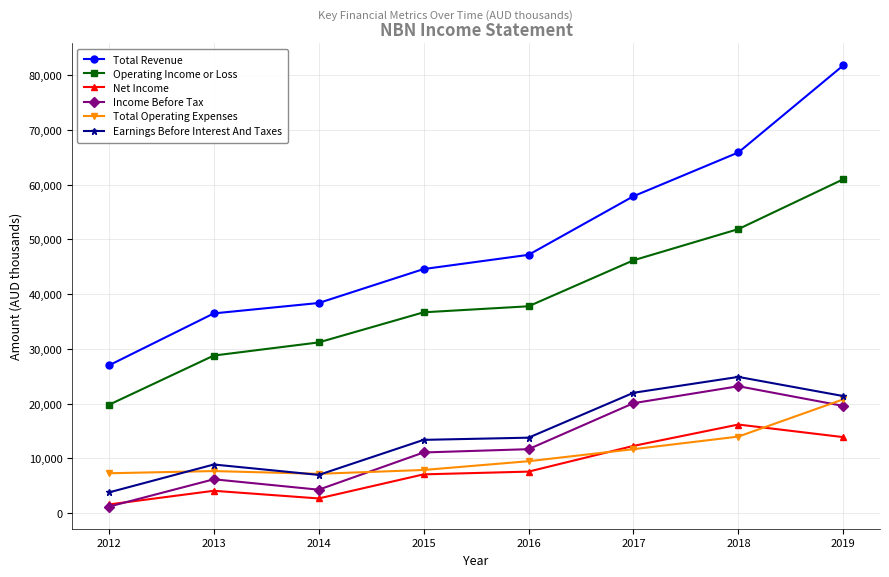

What is the lowest value of the Net Income series?

1600